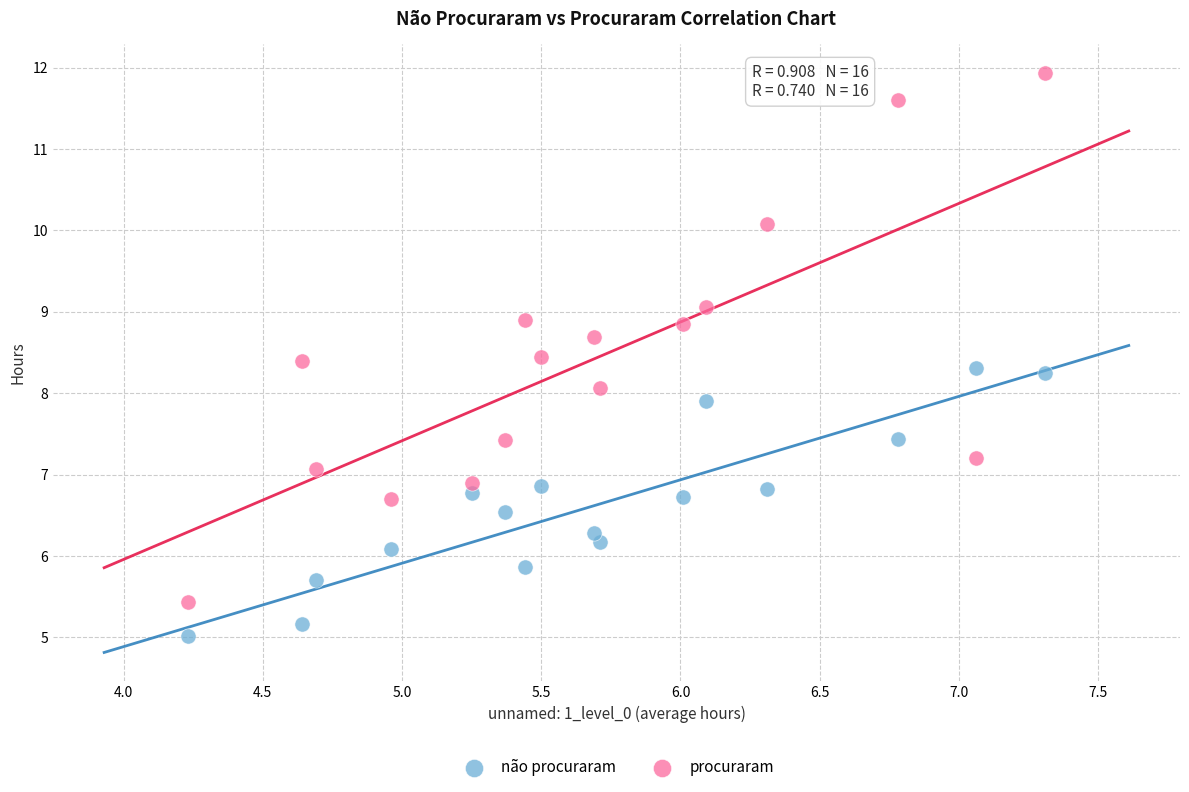

What is the X range (max minus min) for the scatter plot?

3.1